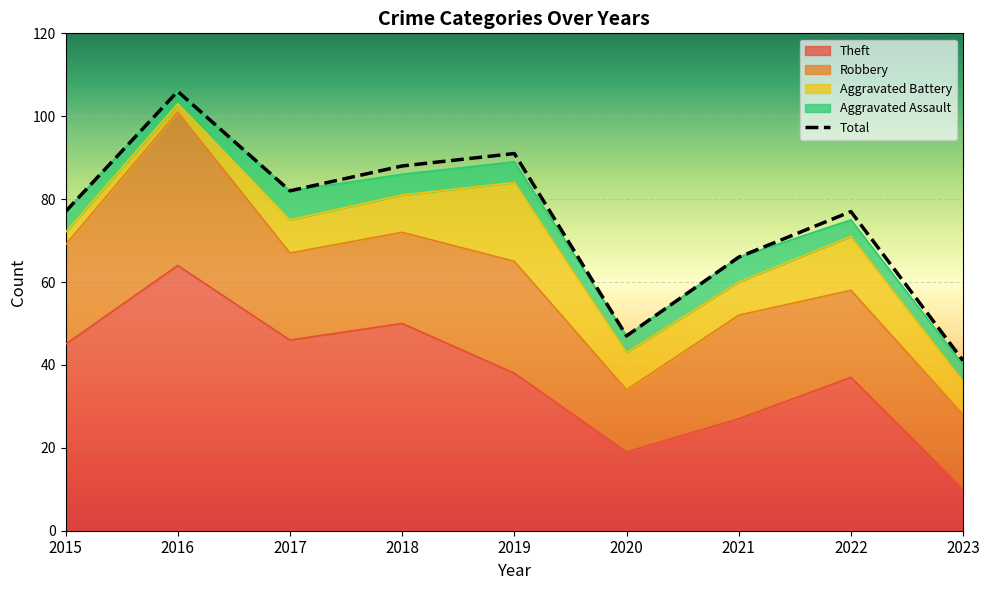

In Aggravated Assault, how many points are lower than both neighbors (excluding endpoints)?

2